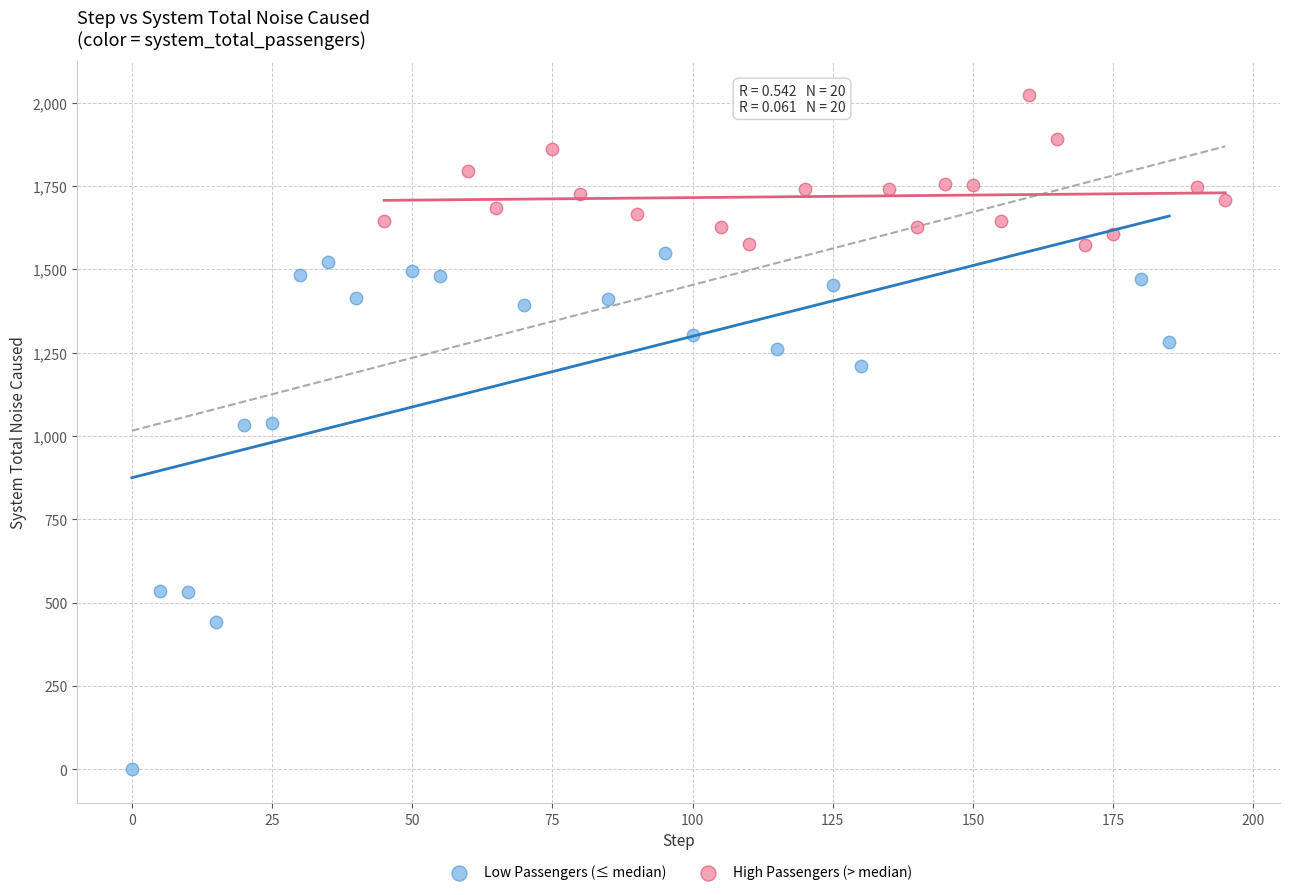

Which series reaches the maximum Y coordinate?

High Passengers (> median)